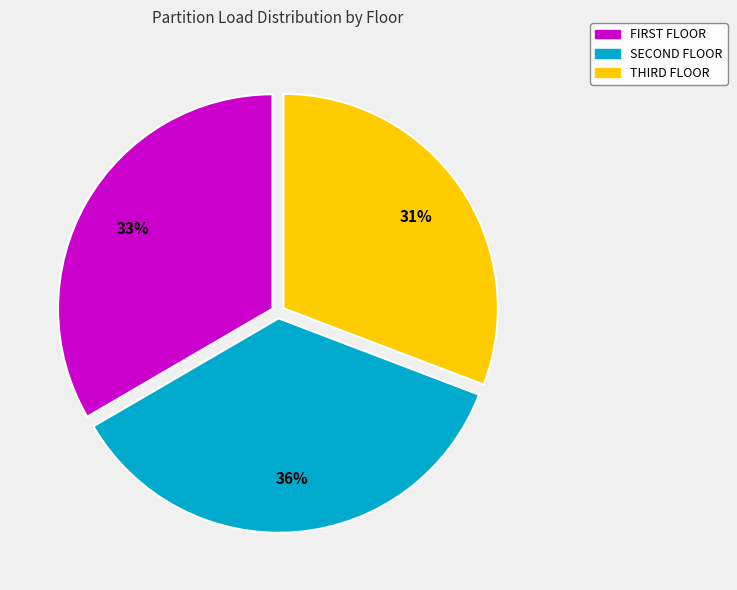

Which slice is the largest?

SECOND FLOOR